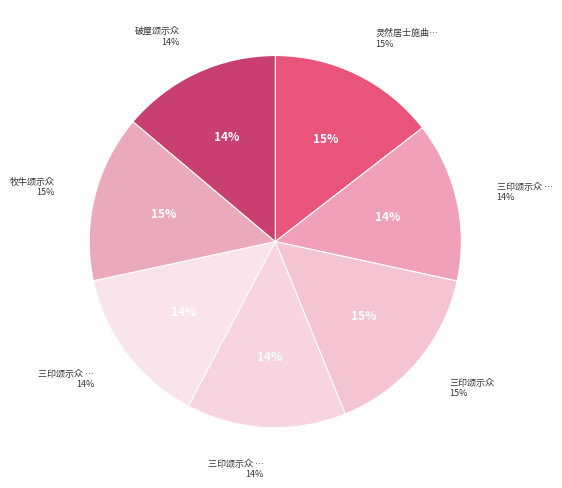

How many segments does this pie chart have?

7